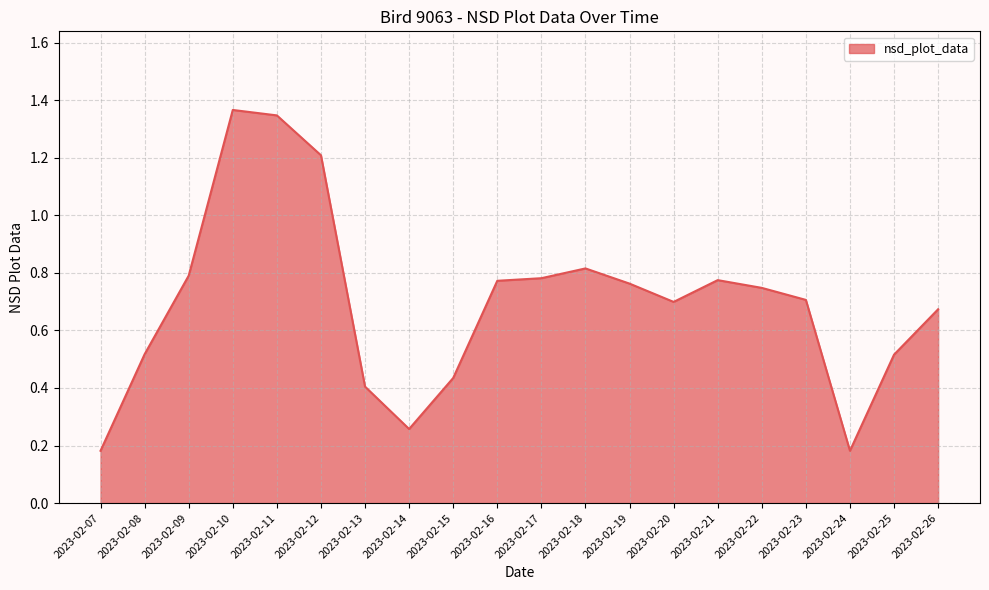

How many interior local valleys (lower than both neighbors) does the data have?

3